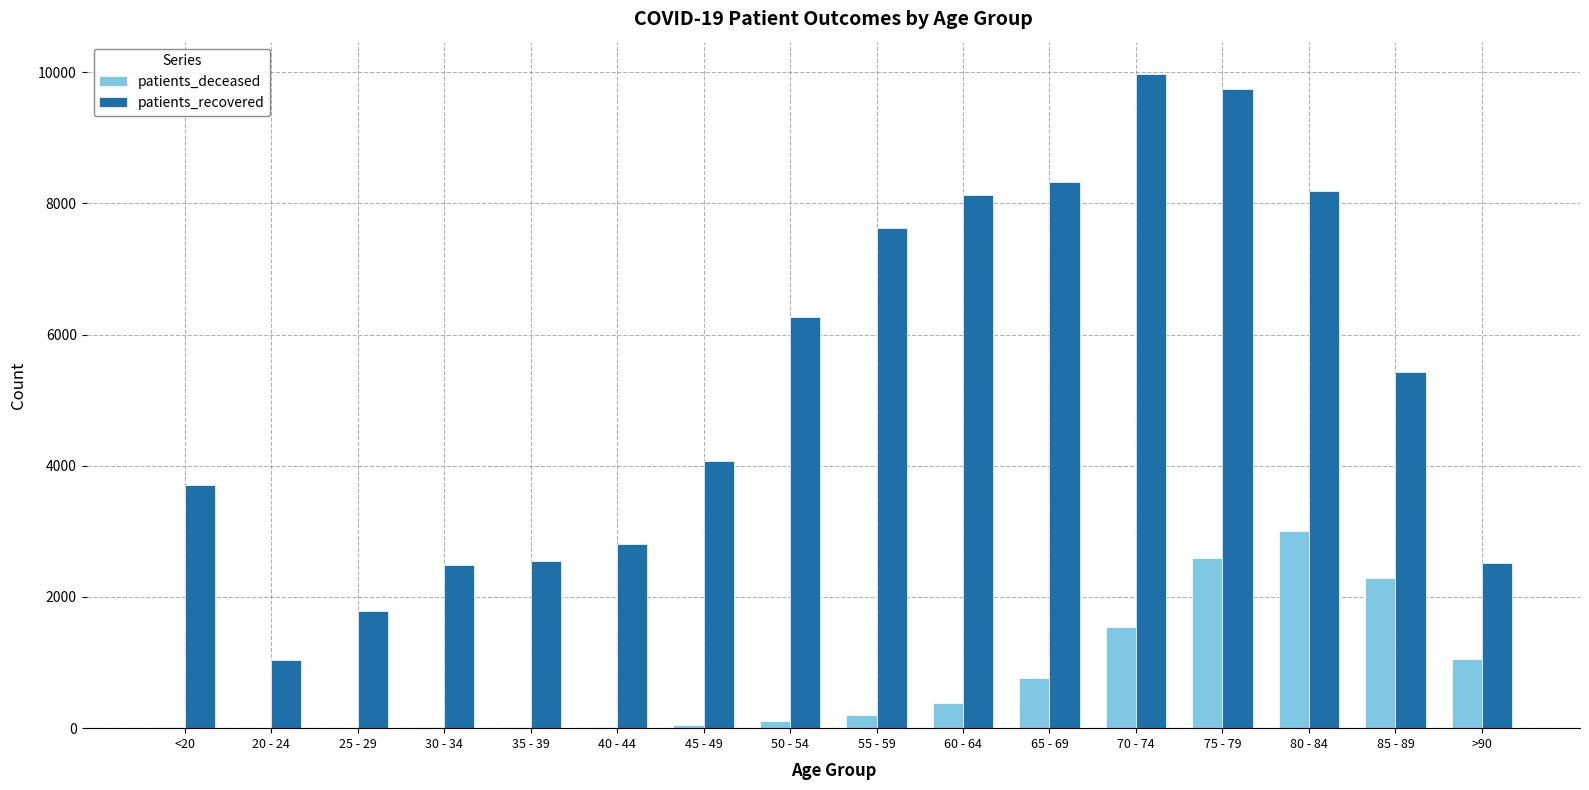

How many data points does each series have?

16